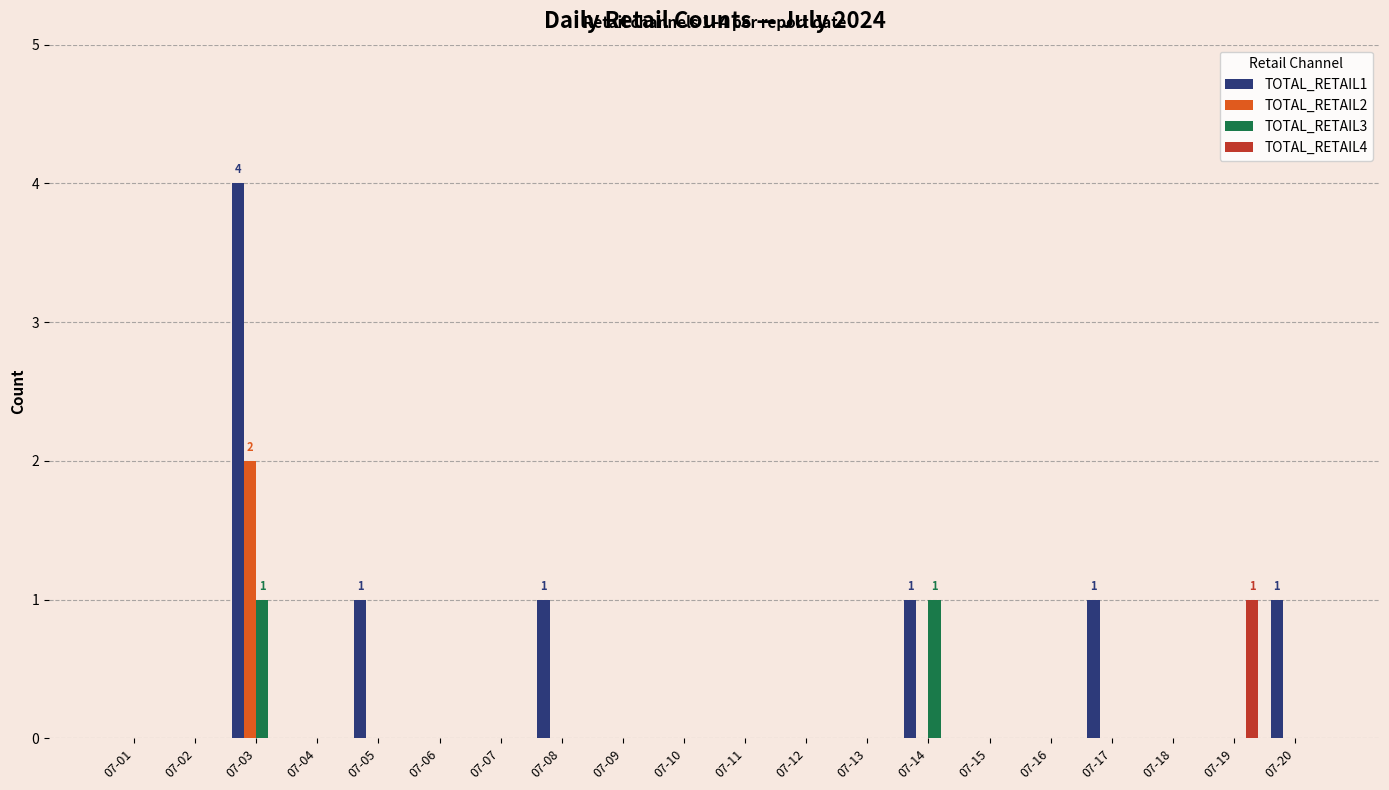

Are the bars horizontal?

No